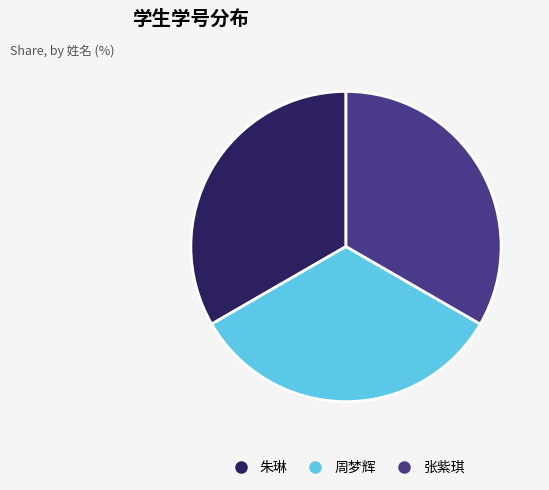

Is the sum of 张紫琪 and 朱琳 greater than half?

Yes